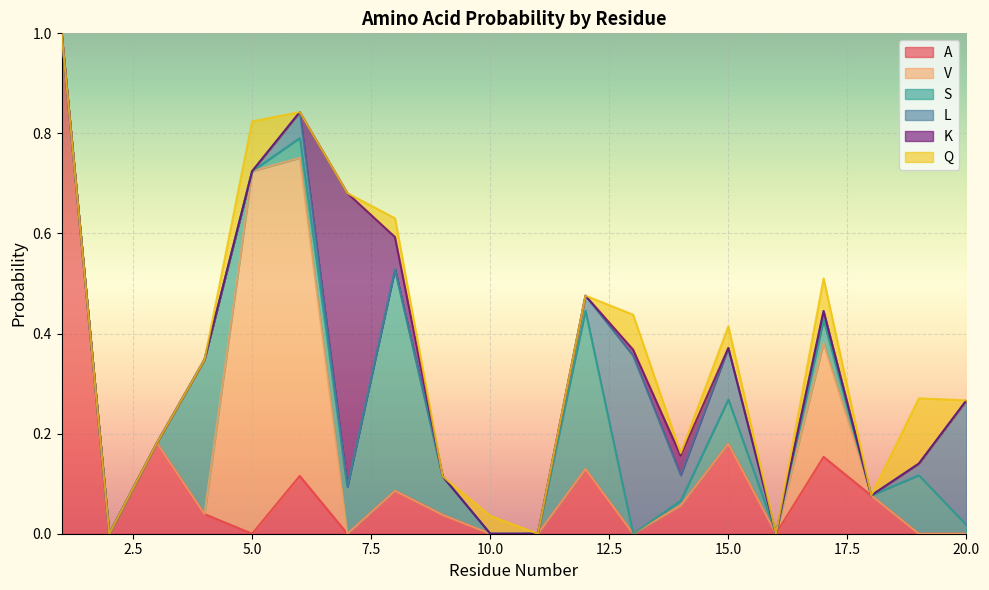

What is the sum of the A values at 6 and 9?

0.2